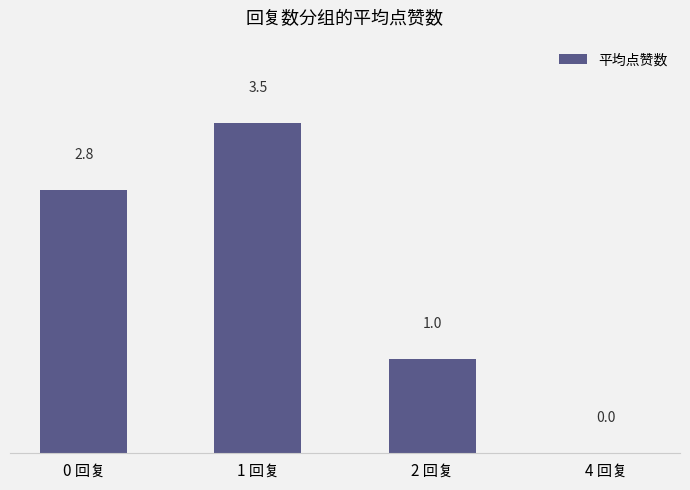

What is the maximum value shown in the chart?

3.5